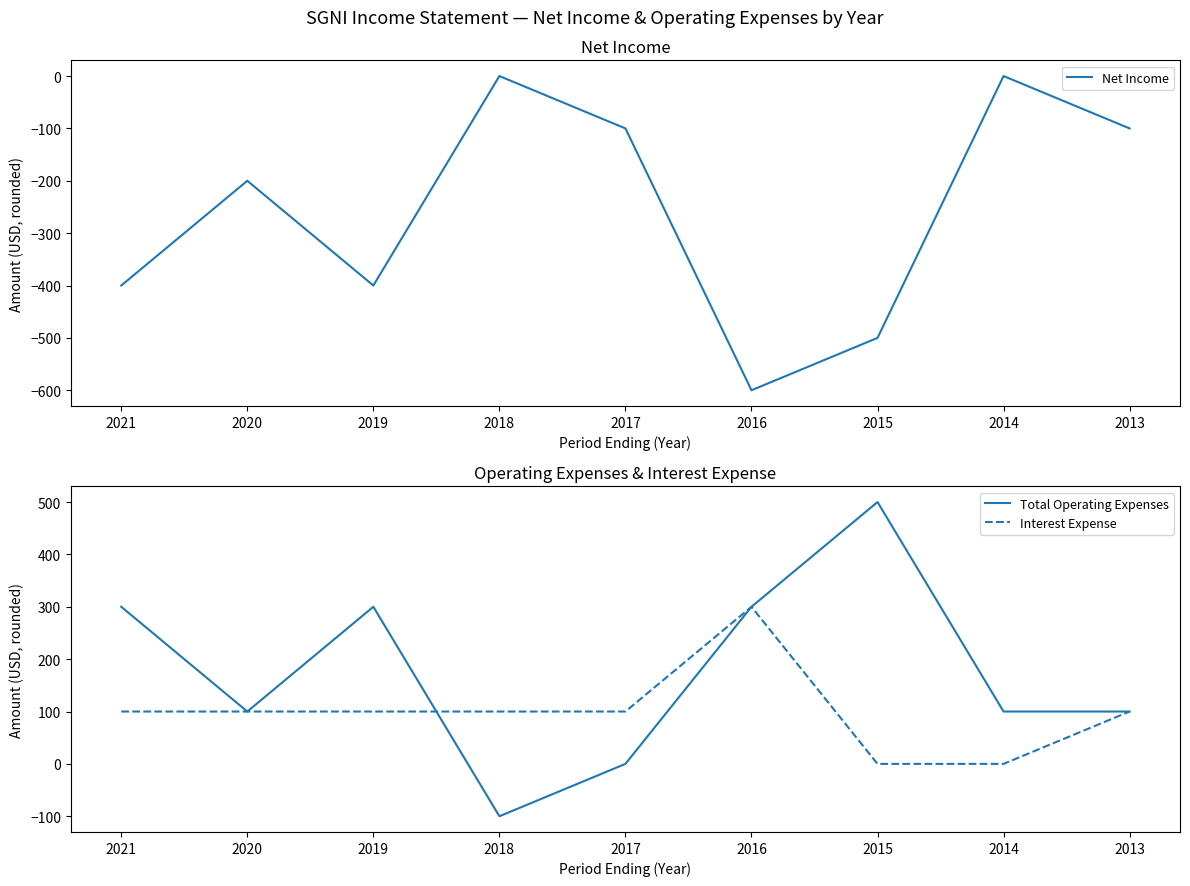

Is the value of Interest Expense at 2020 greater than the value of Net Income at 2014?

Yes